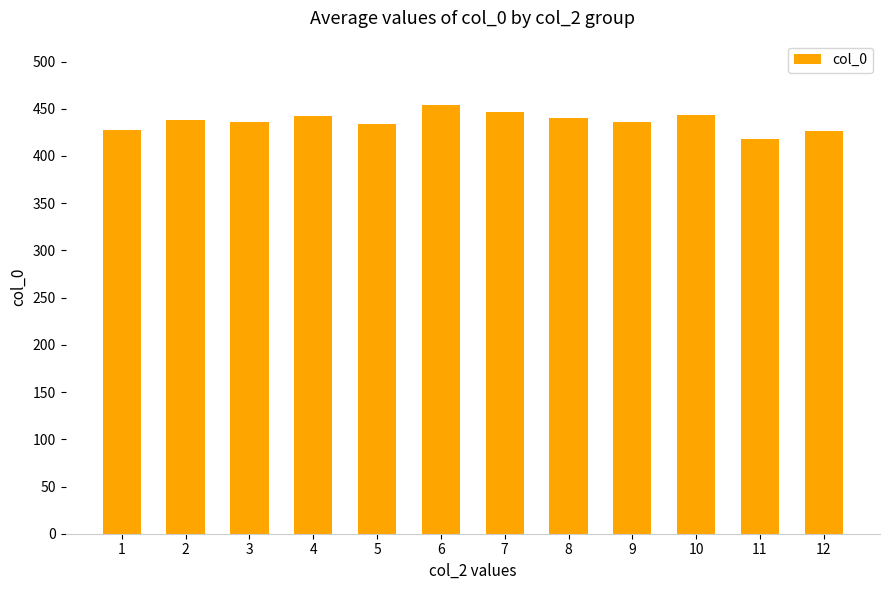

Is it true that the value at 3 is 157?

False